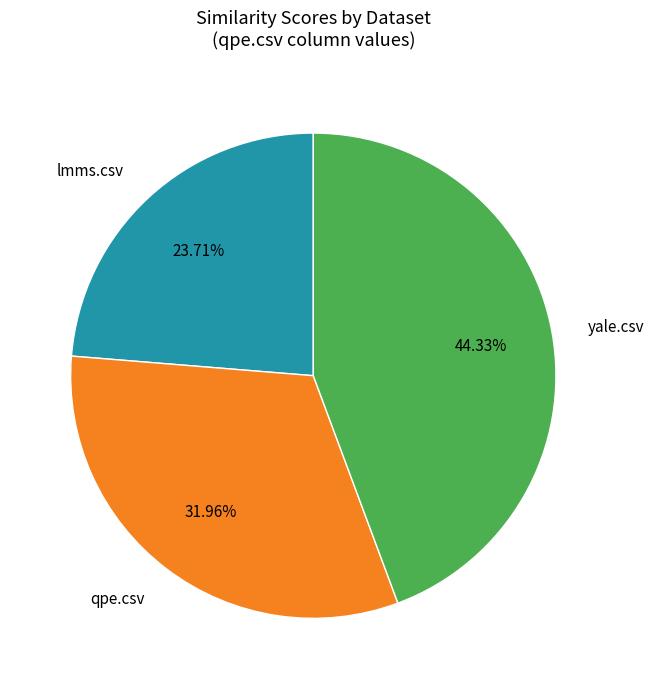

To the nearest percent, what portion does yale.csv represent?

44%